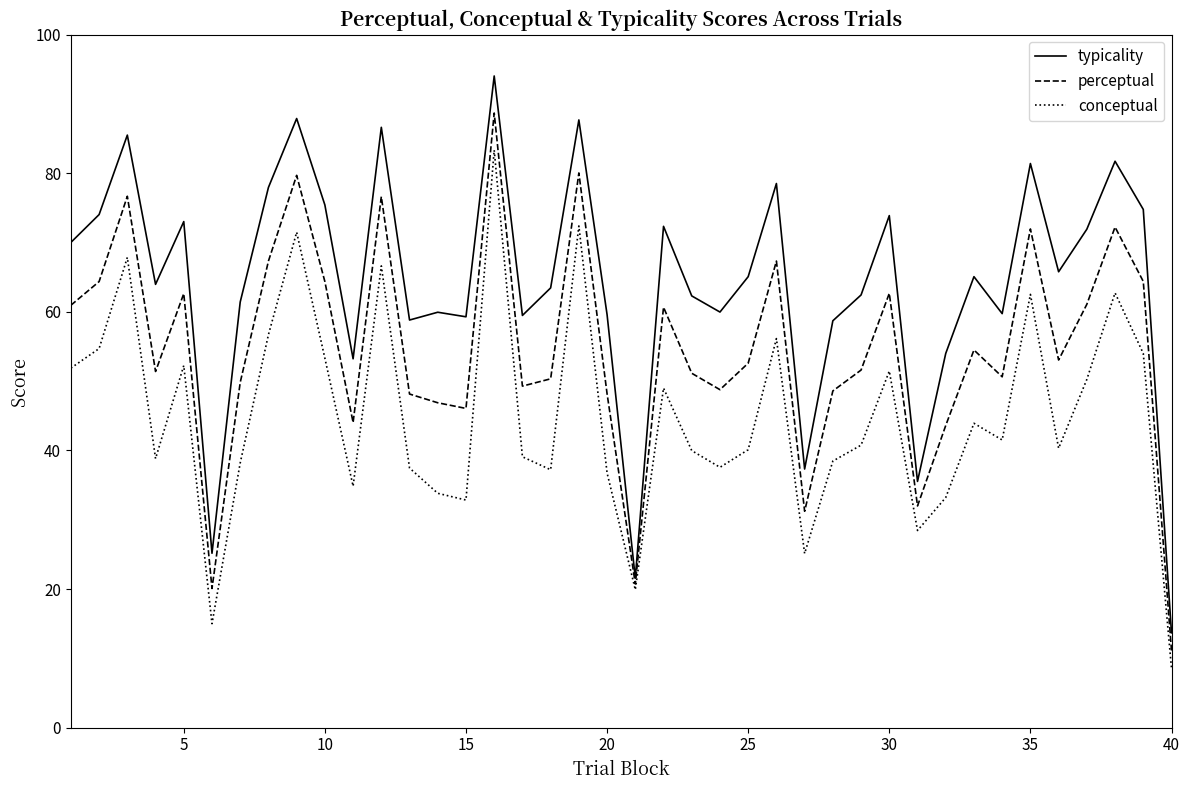

List the series in order of their peak value, highest first.

typicality, perceptual, conceptual